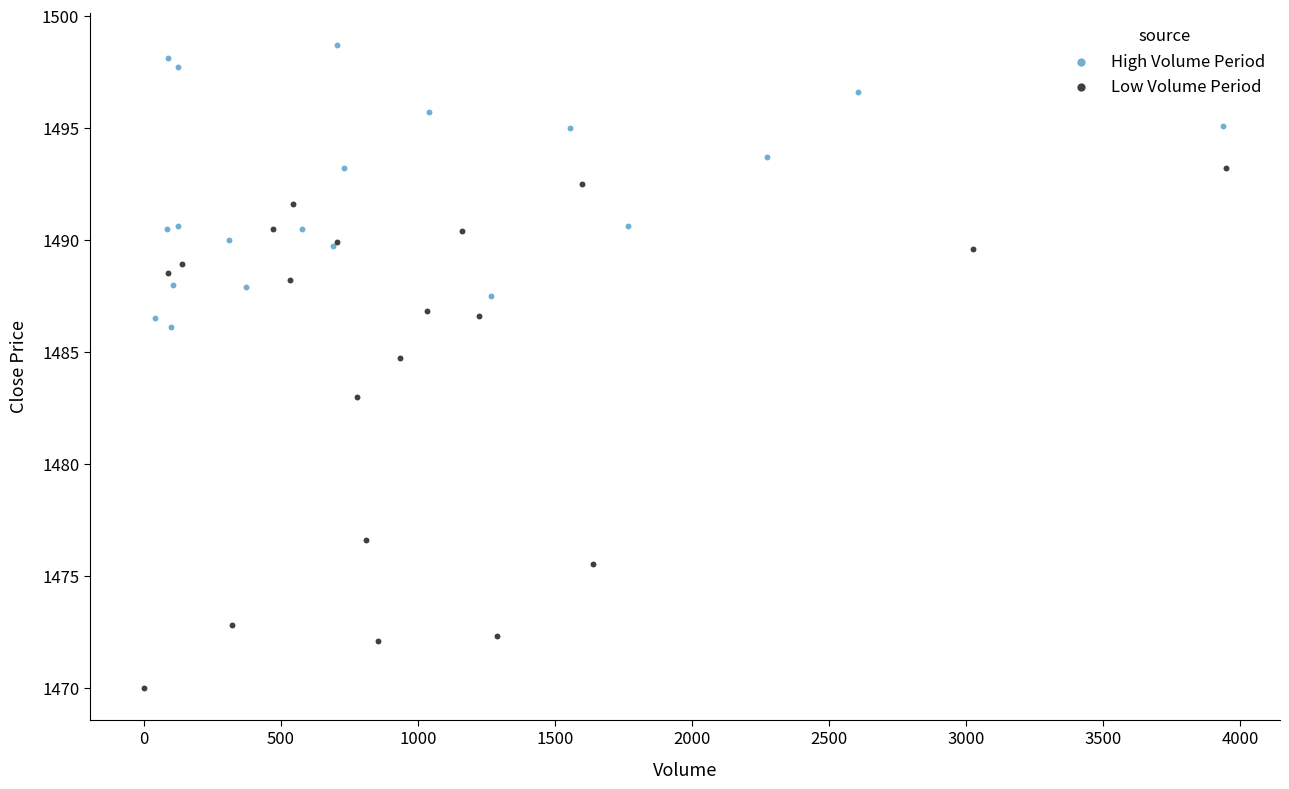

Which series contains the lowest Y value?

Low Volume Period